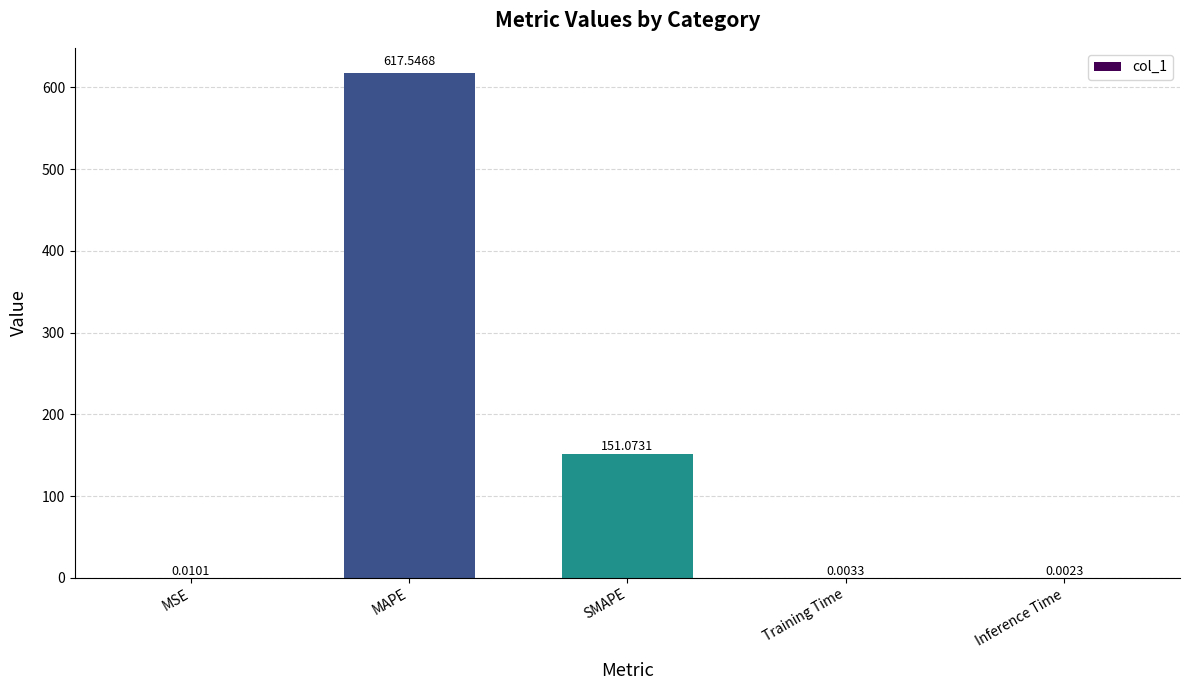

What is the sum of the values at SMAPE and MSE?

151.1